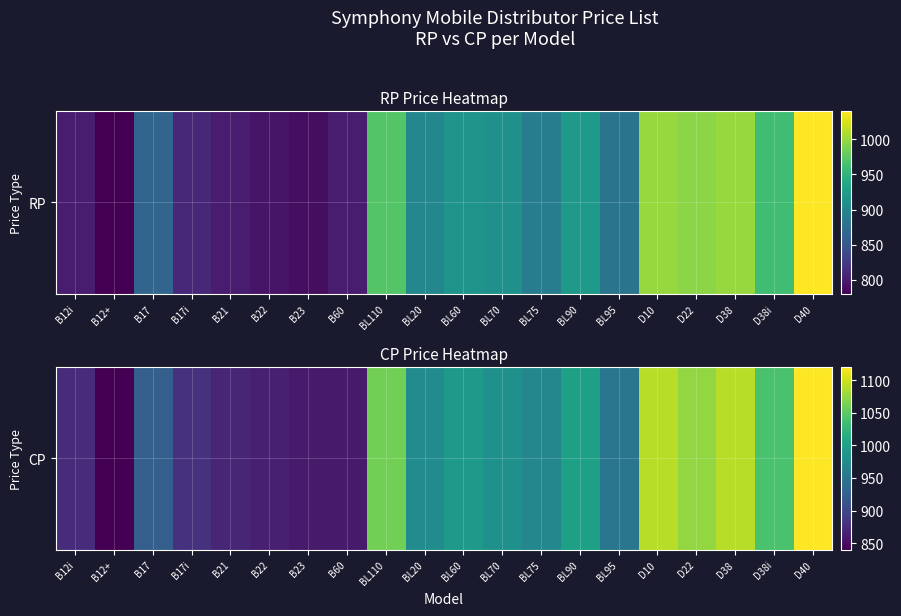

Rank the categories by value from highest to lowest.

D40, D10, D38, D22, BL110, D38i, BL90, BL60, BL70, BL20, BL75, BL95, B17, B17i, B12i, B21, B22, B23, B60, B12+